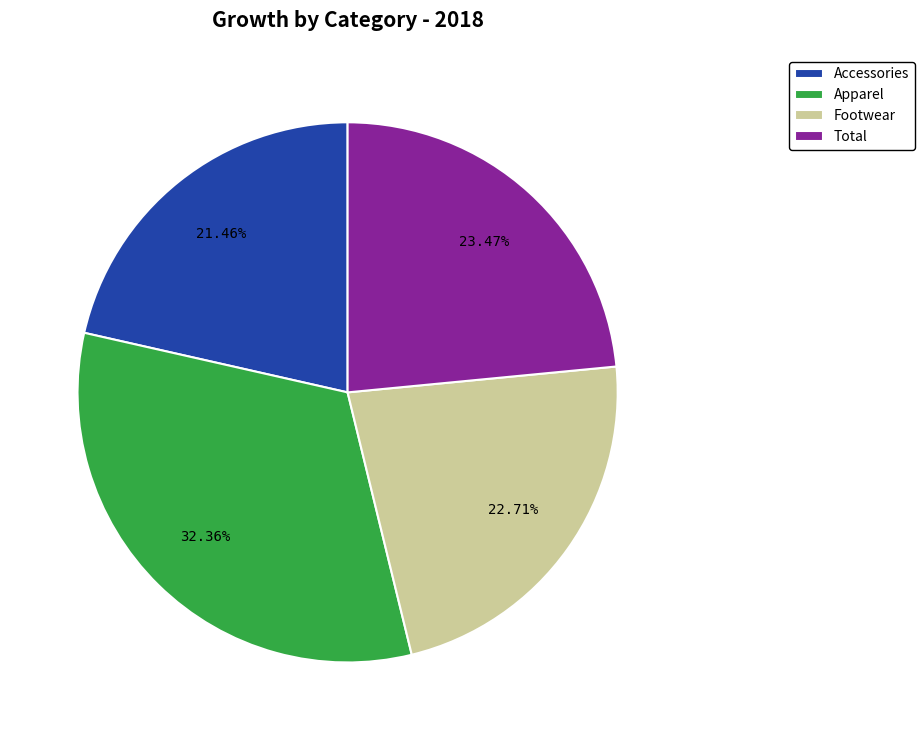

Is the sum of Footwear and Total greater than half?

No